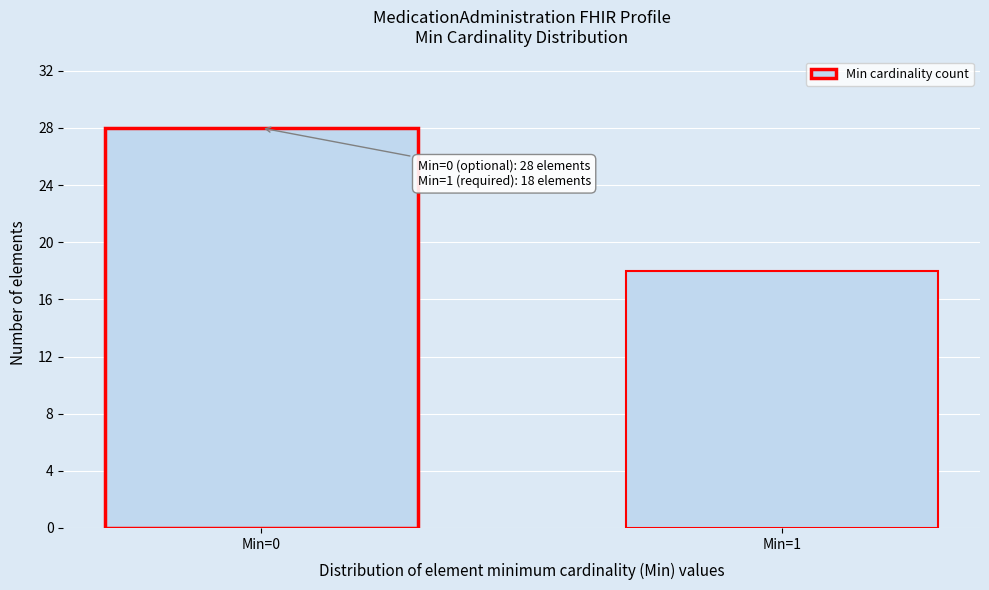

Reading right to left, list all the values displayed in this chart.

Min=1=18	Min=0=28